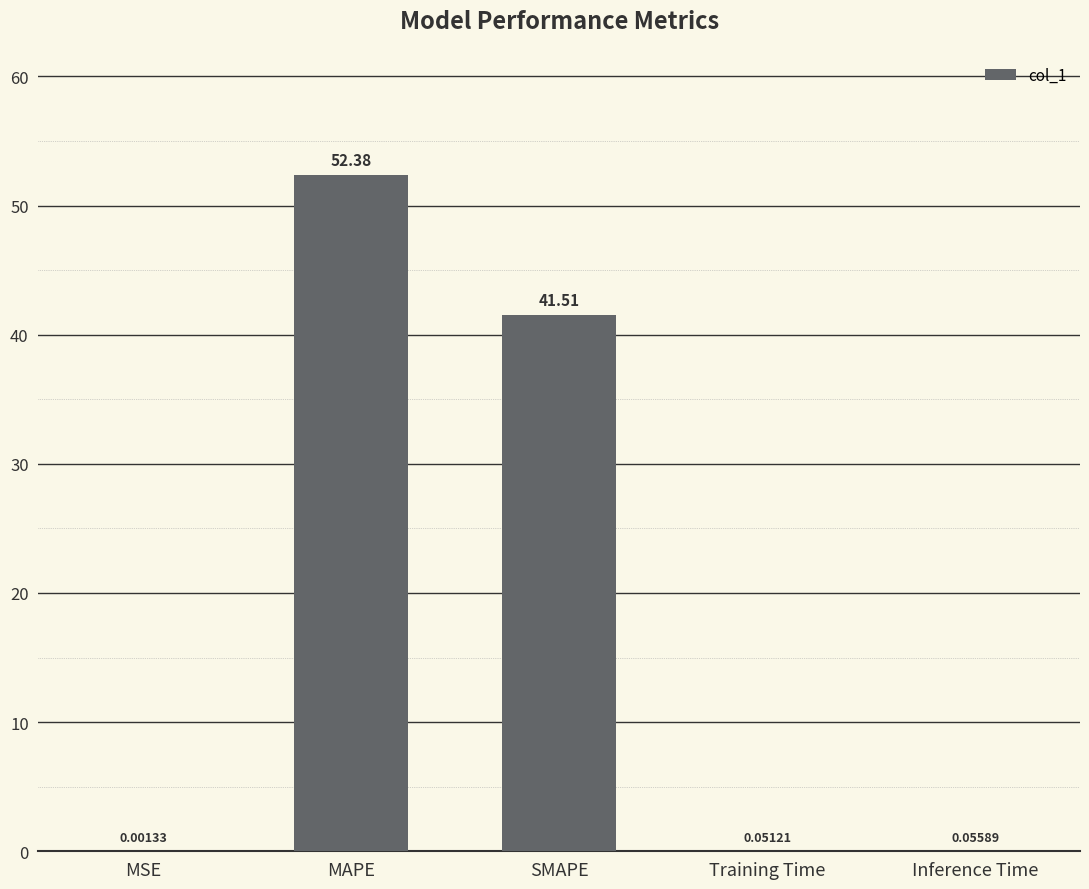

What is the greatest value displayed?

52.4